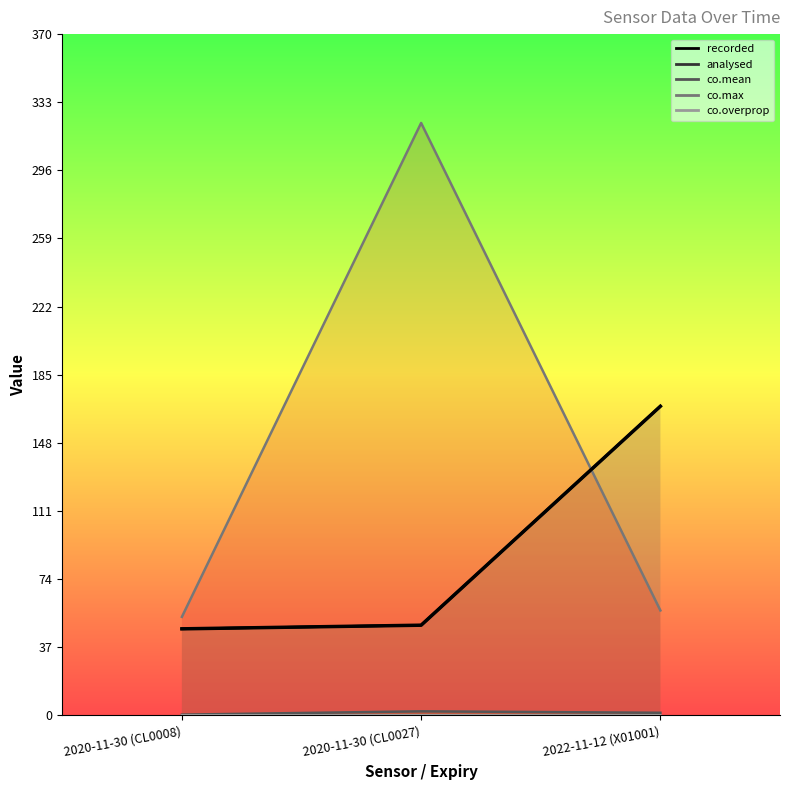

At which label does co.mean first exceed 1?

2020-11-30 (CL0027)